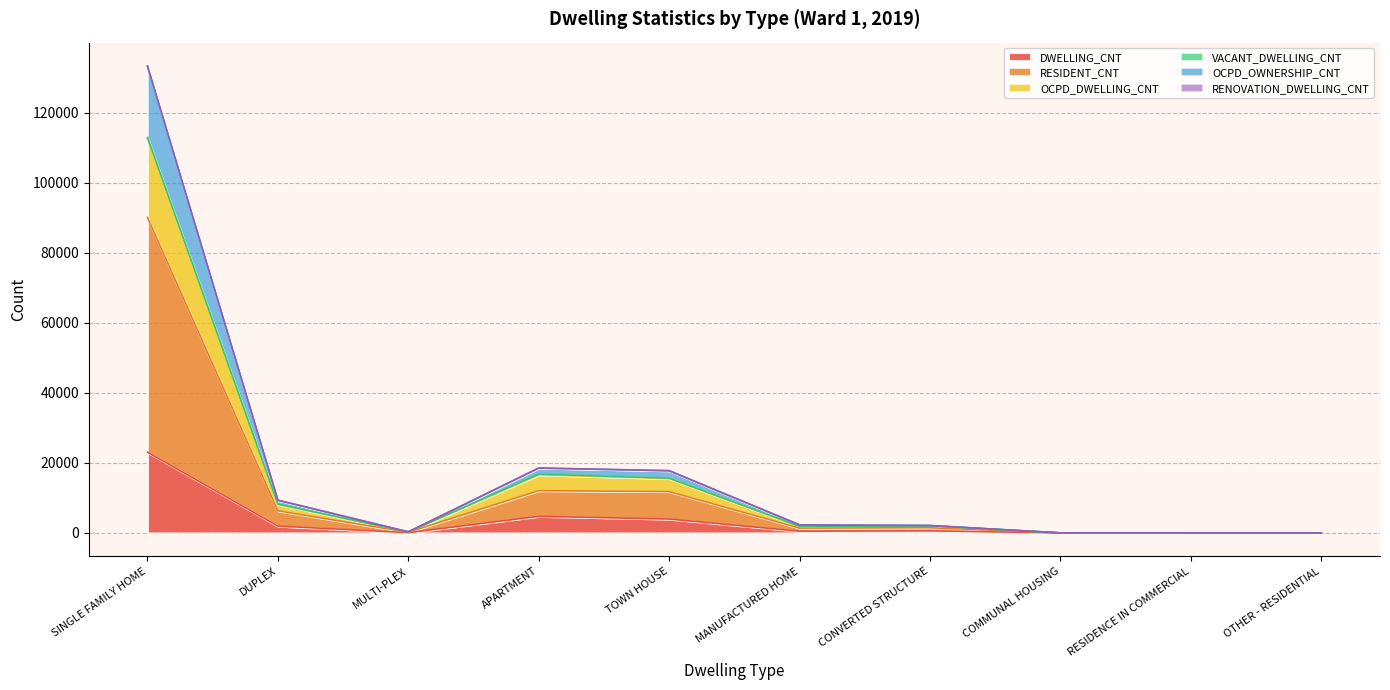

In OCPD_OWNERSHIP_CNT, how many points are lower than both neighbors (excluding endpoints)?

1